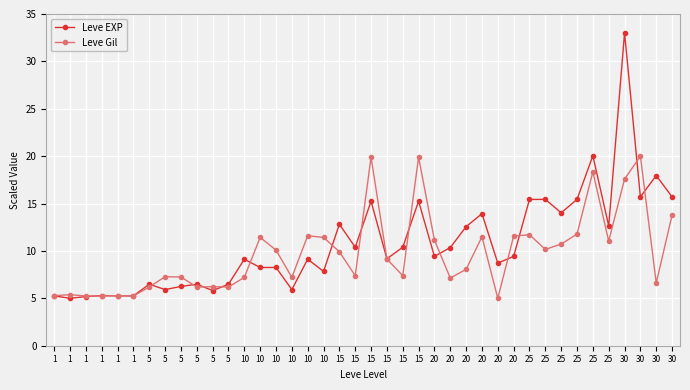

What are all the series names shown in the legend?

Leve EXP, Leve Gil